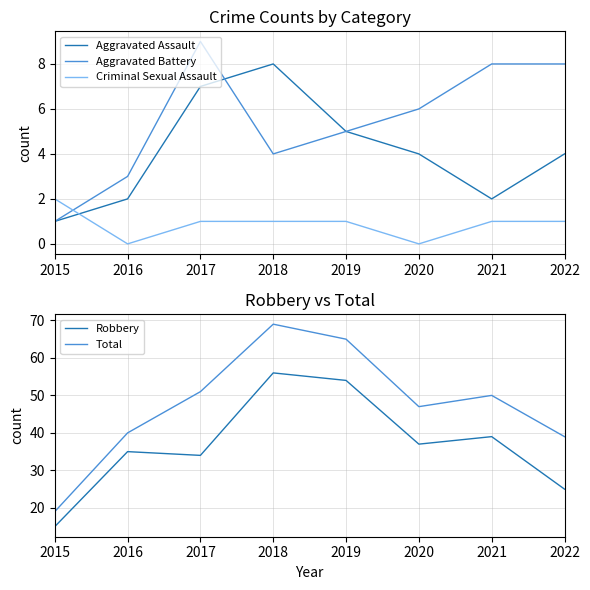

What is the average value of the Criminal Sexual Assault series?

1